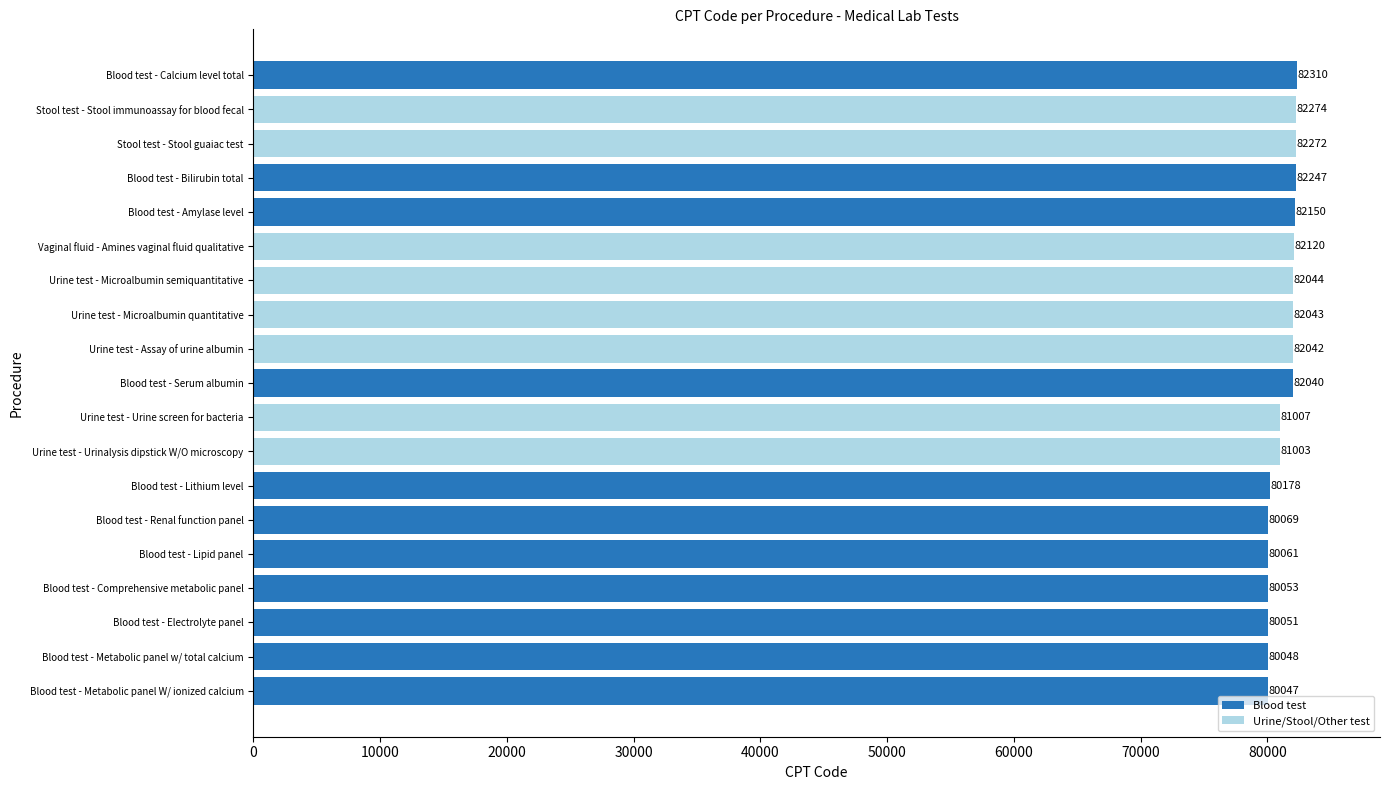

What is the difference between the maximum and minimum values?

2263